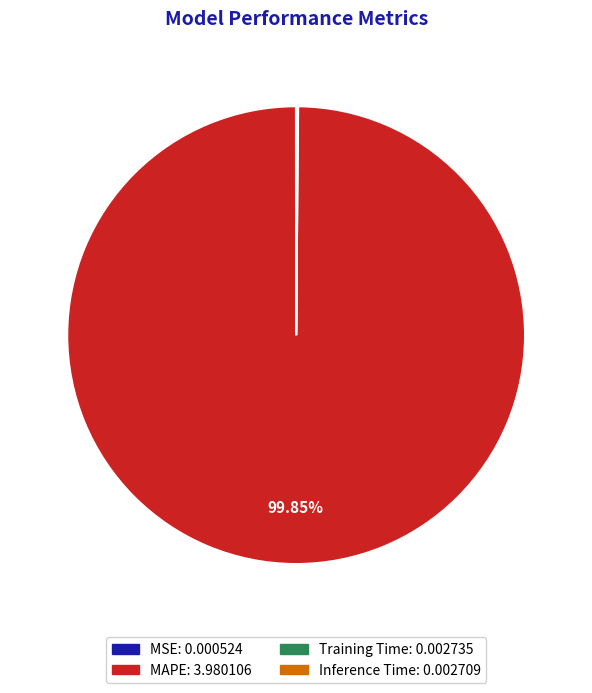

Is there any slice that represents more than half of the pie?

Yes